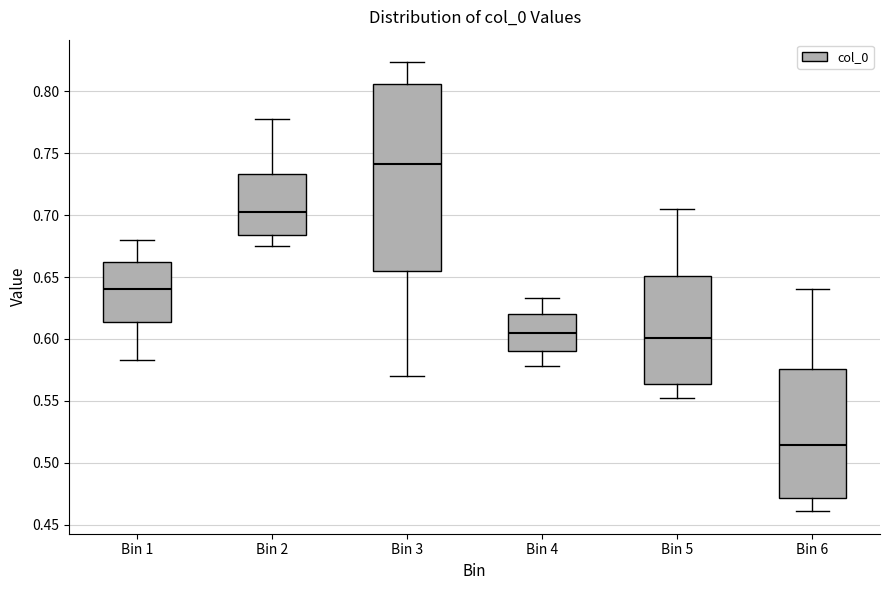

Which box is the tallest, from its lower edge to its upper edge?

Bin 3